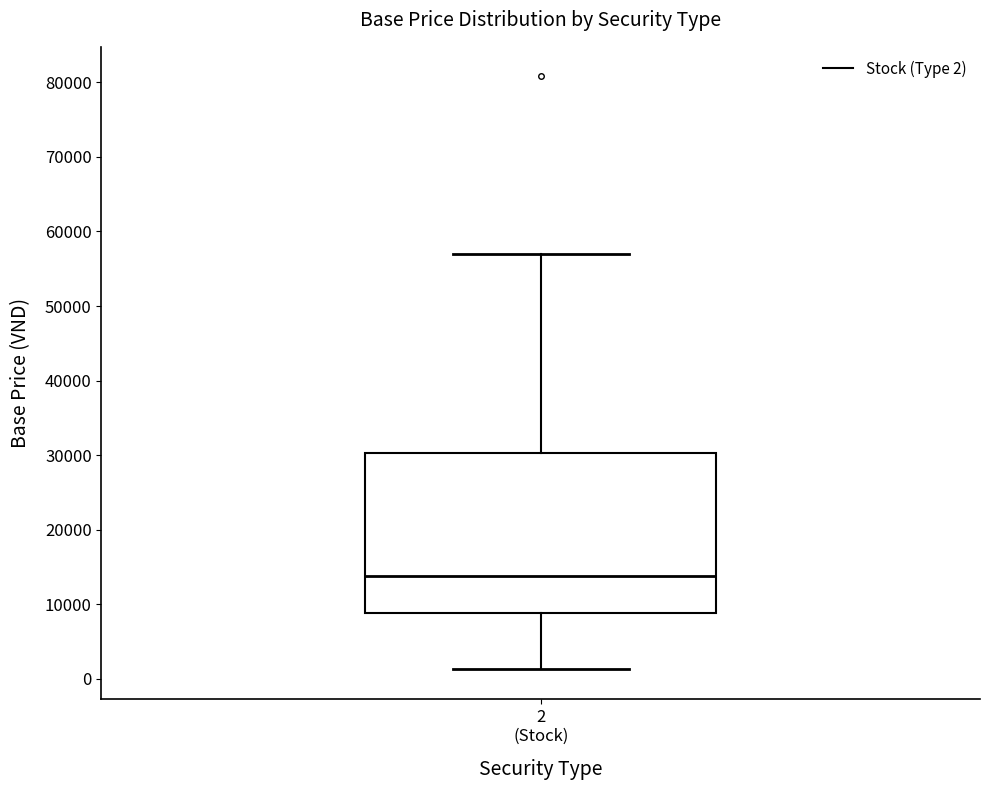

Where is the upper edge of the box for 2 (Stock) on the y-axis? The values are not printed on the chart, so give them approximately, as read against the axis.

30000